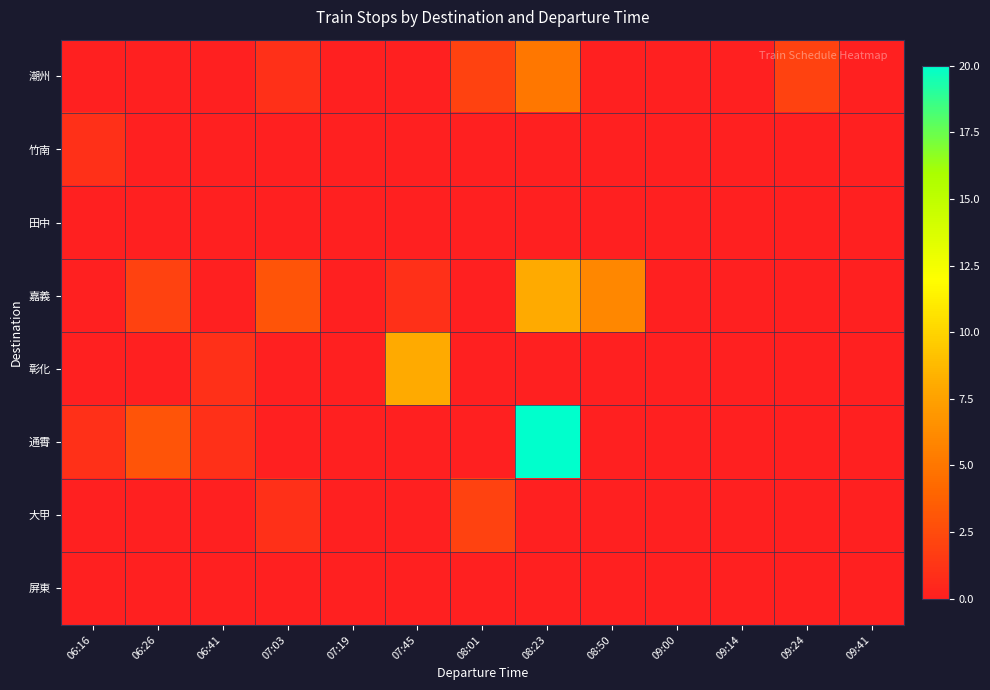

Which series has the largest total across all categories?

通霄